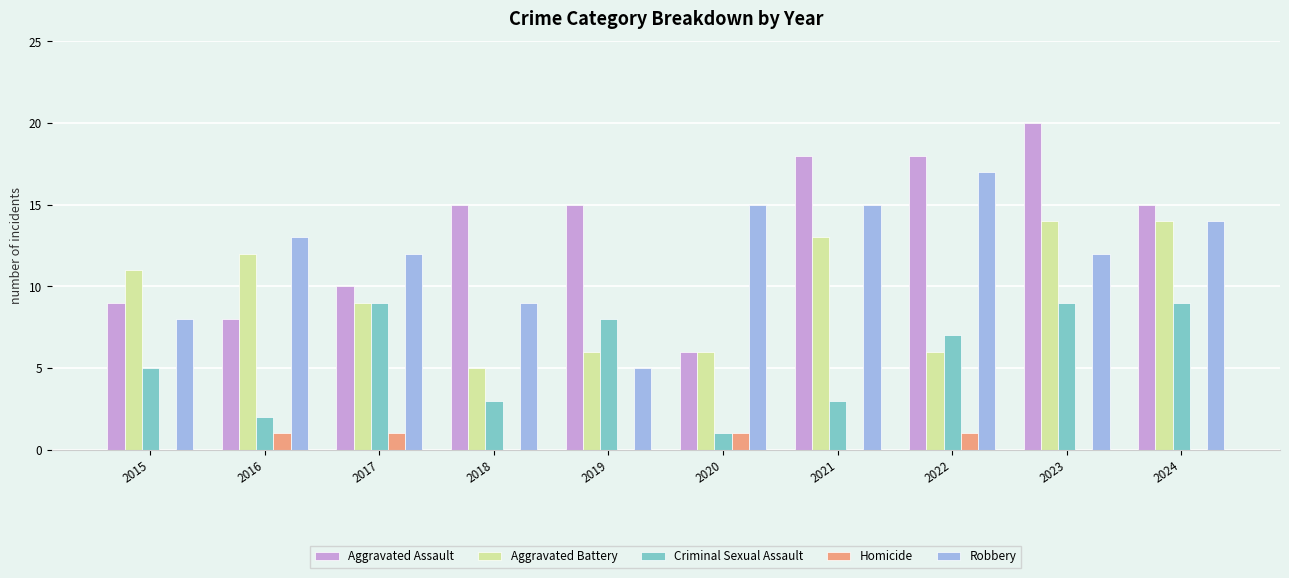

The Aggravated Assault series shows 9 at 2015. True or false?

True